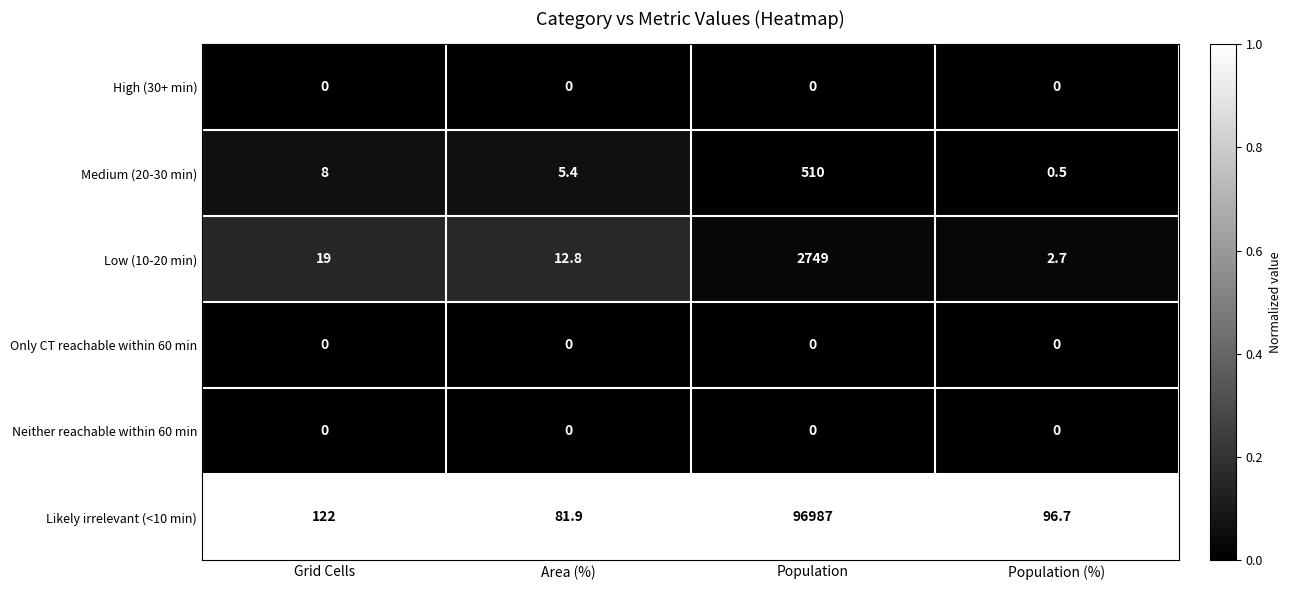

What is the difference between the Low (10-20 min) values at Grid Cells and Population?

2730.0